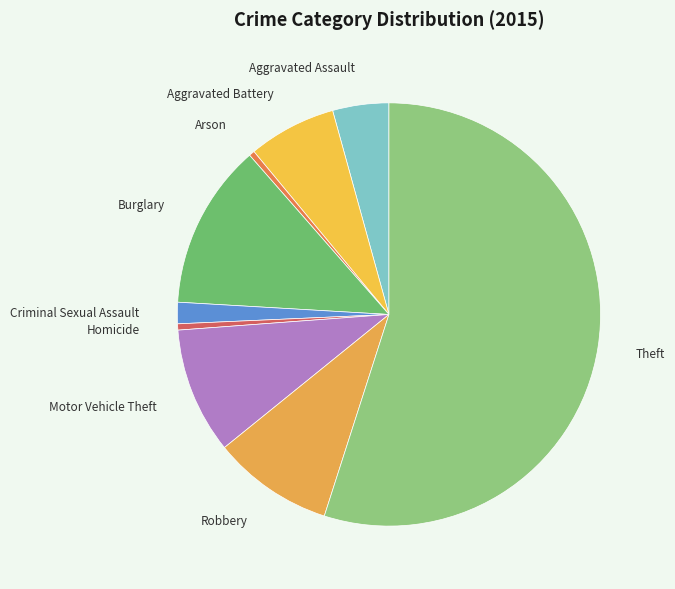

The Criminal Sexual Assault slice represents 2% of the pie. True or false?

True